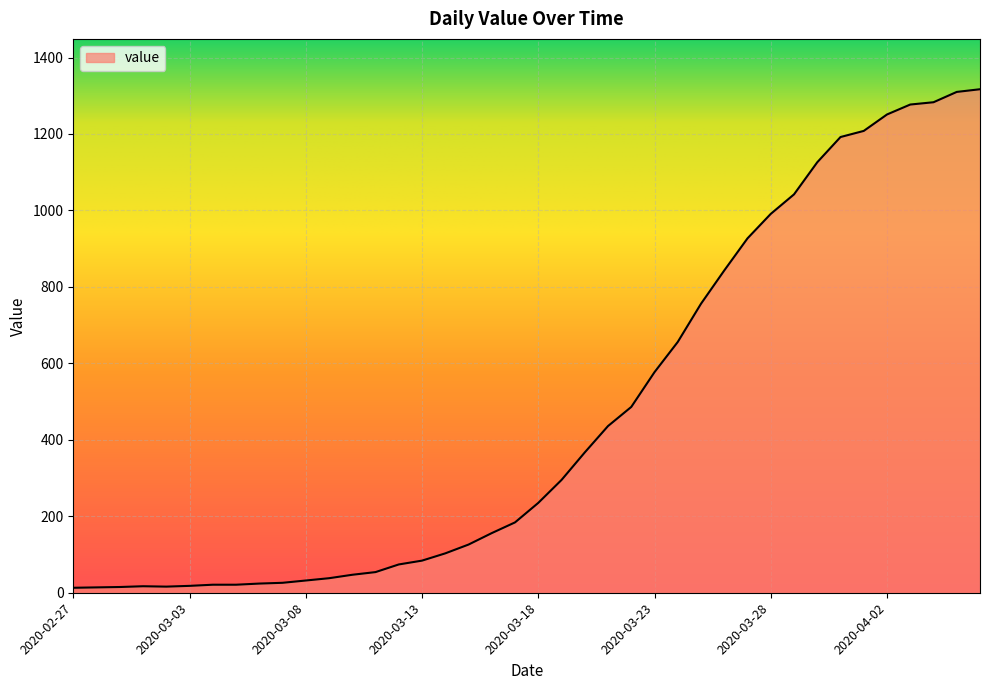

What is the maximum value shown in the chart?

1317